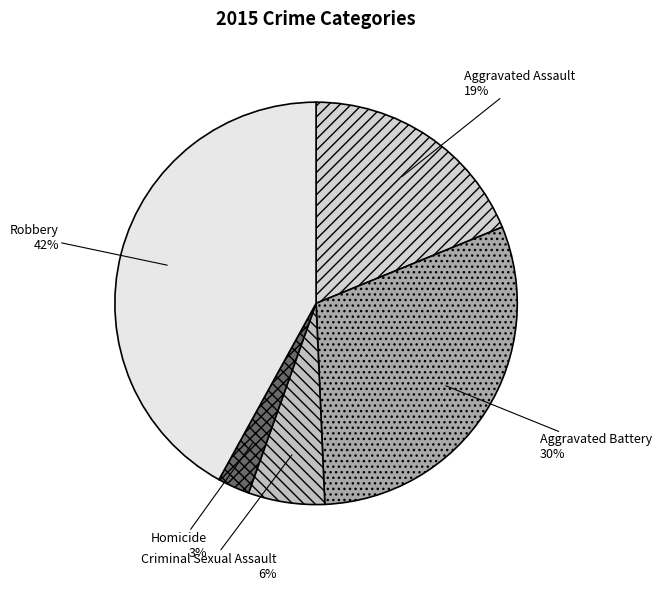

The Criminal Sexual Assault slice represents 16% of the pie. True or false?

False